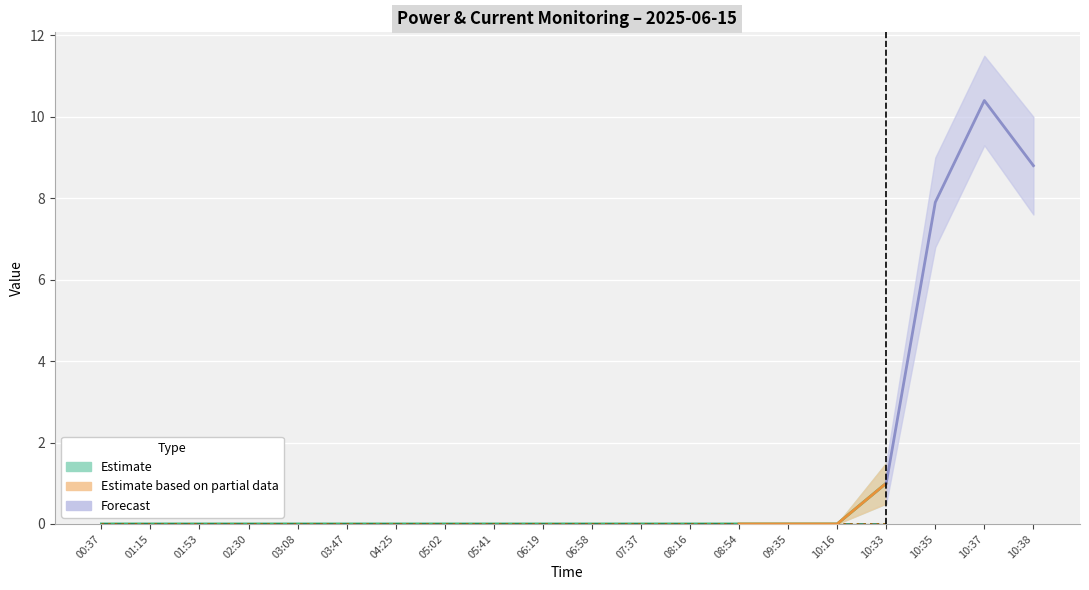

Which category has the lowest value across all series?

00:37